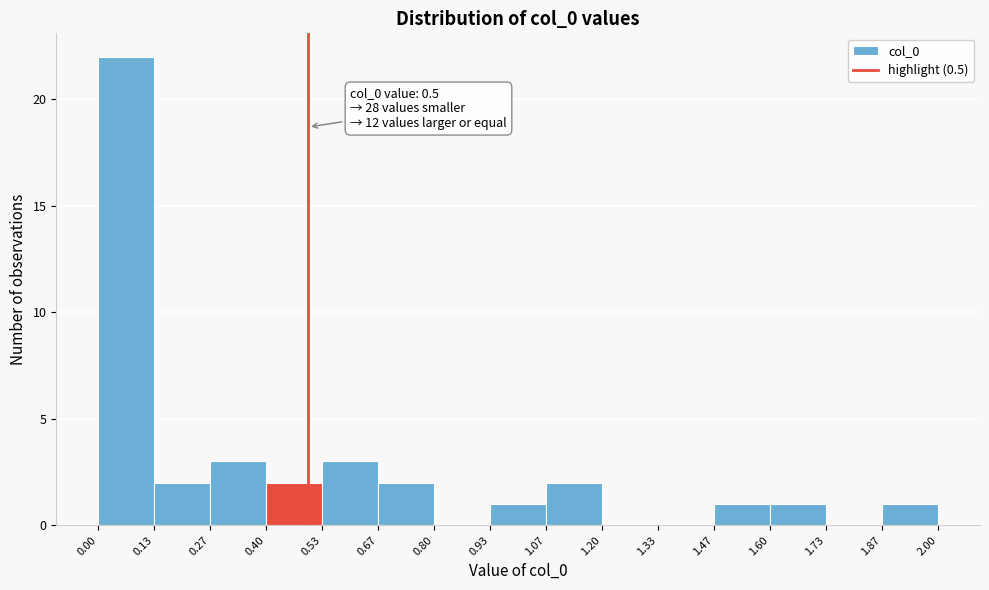

Over which range of the x-axis is the bar tallest?

0.00 to 0.13